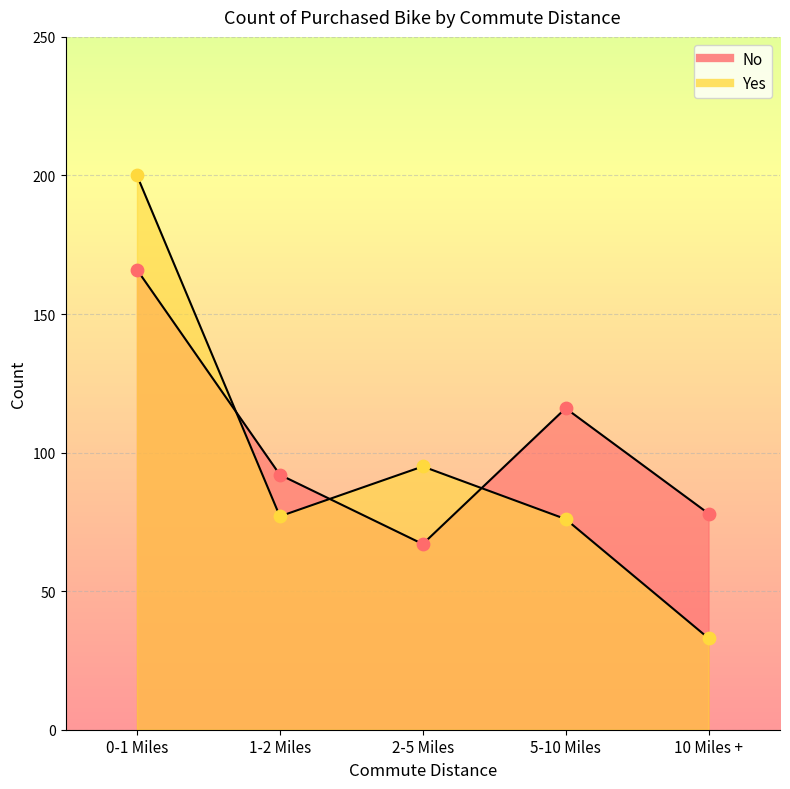

Which series contains the lowest Y value?

Yes